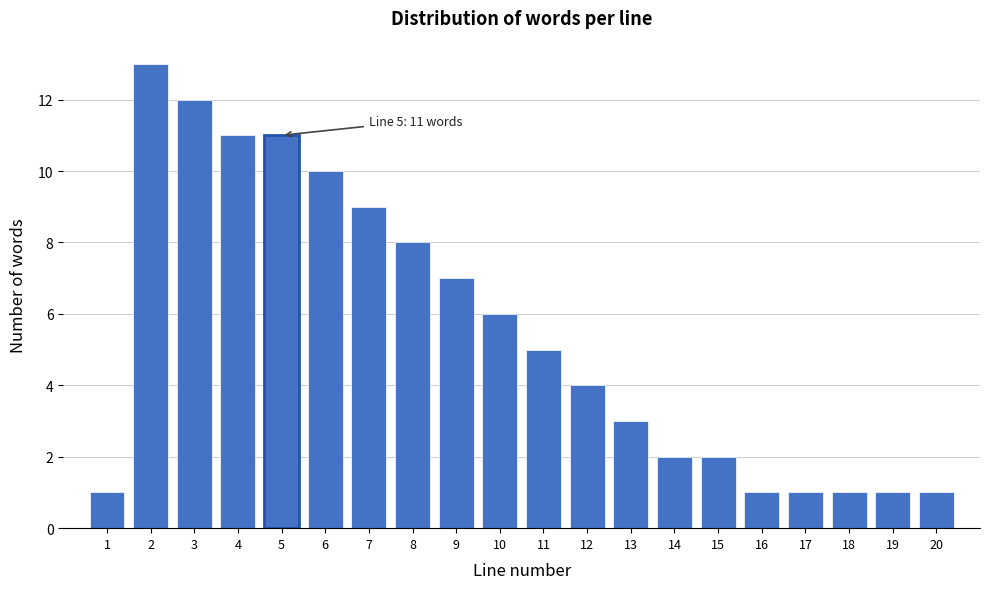

Reading left to right, what are all the values shown in this chart?

1=1	2=13	3=12	4=11	5=11	6=10	7=9	8=8	9=7	10=6	11=5	12=4	13=3	14=2	15=2	16=1	17=1	18=1	19=1	20=1